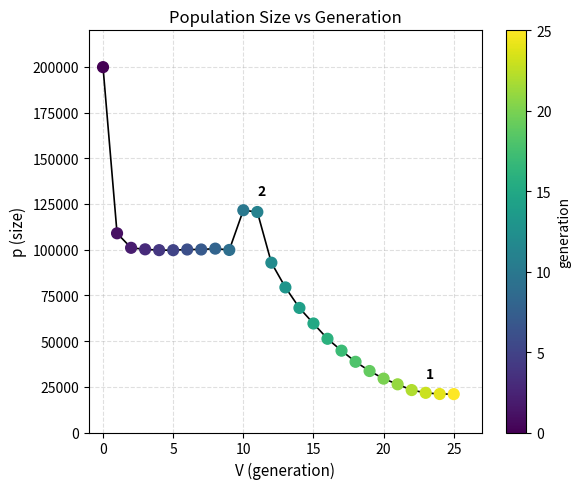

What is the range of Y values (max minus min)?

178865